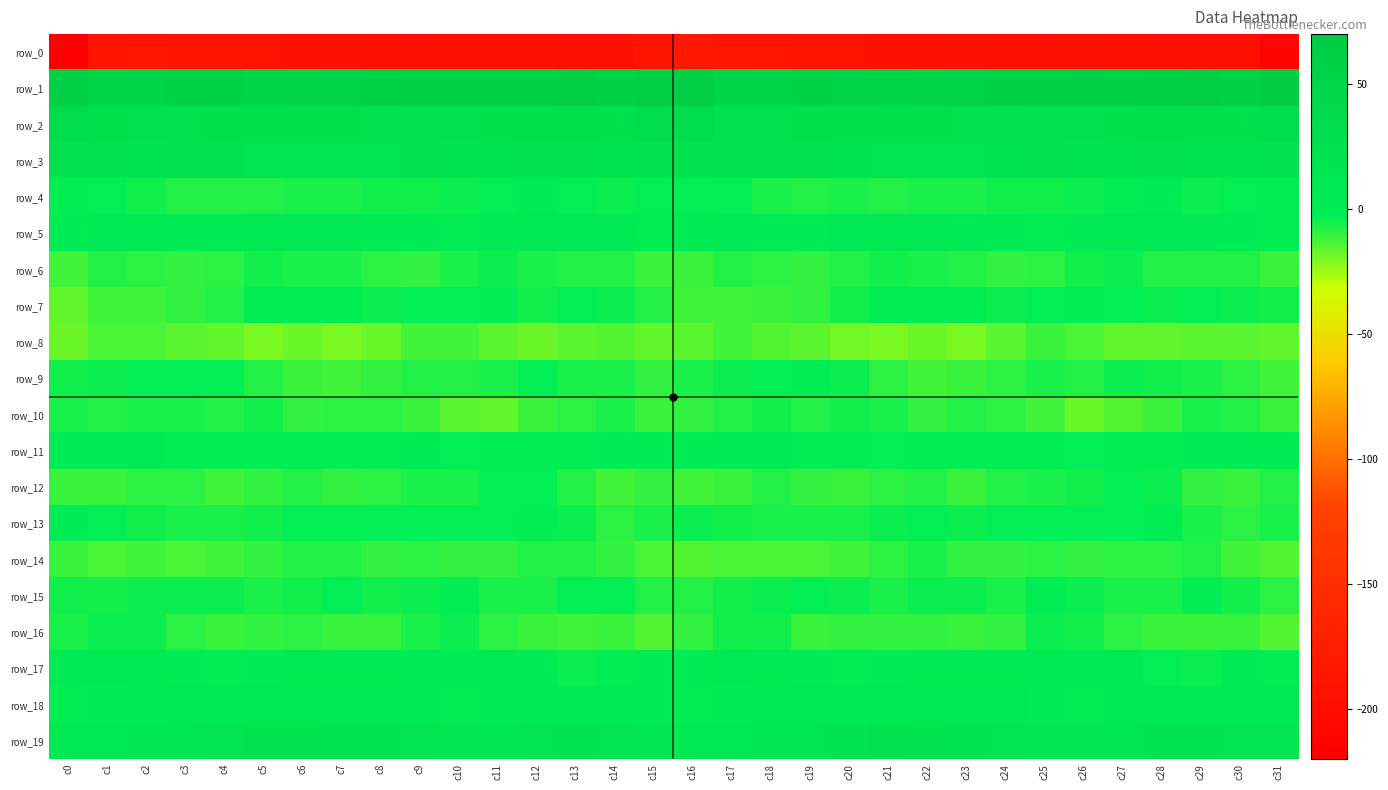

How many series are shown in this chart?

20